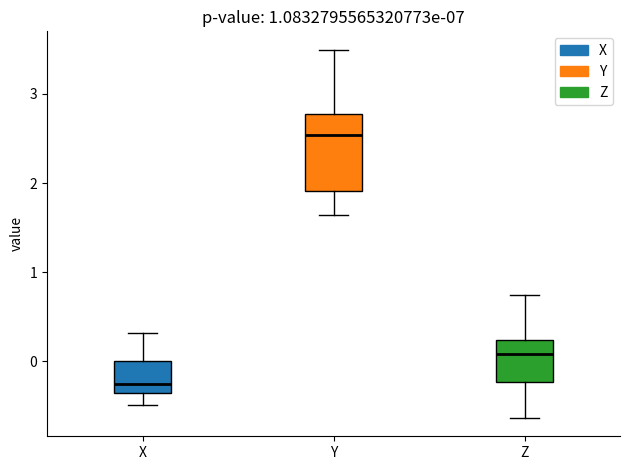

Where does the upper whisker of the box for Z end on the y-axis? The values are not printed on the chart, so give them approximately, as read against the axis.

0.7